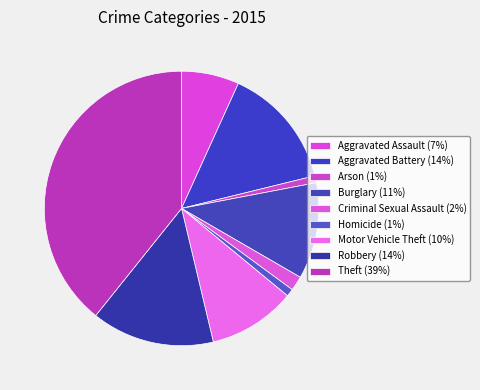

What percentage is the Homicide slice, to the nearest percent?

1%